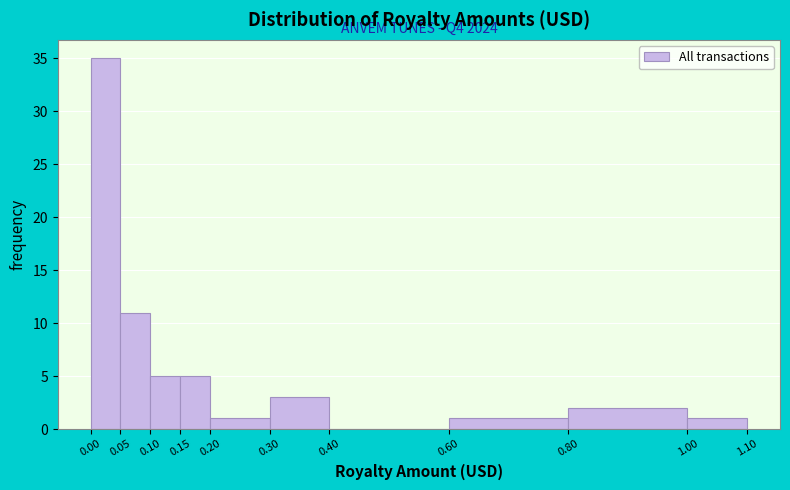

Which range on the x-axis has the tallest bar?

0.00 to 0.05